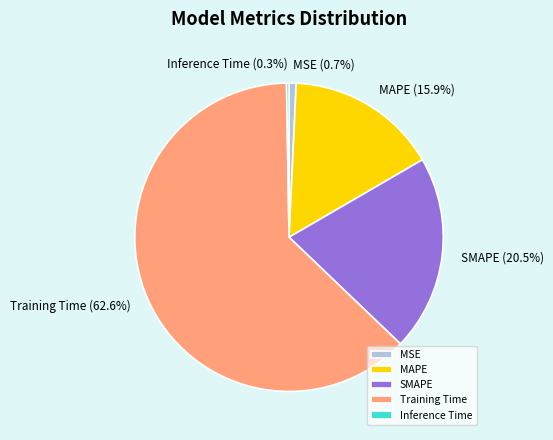

How much of the chart is everything except MAPE?

84.1%